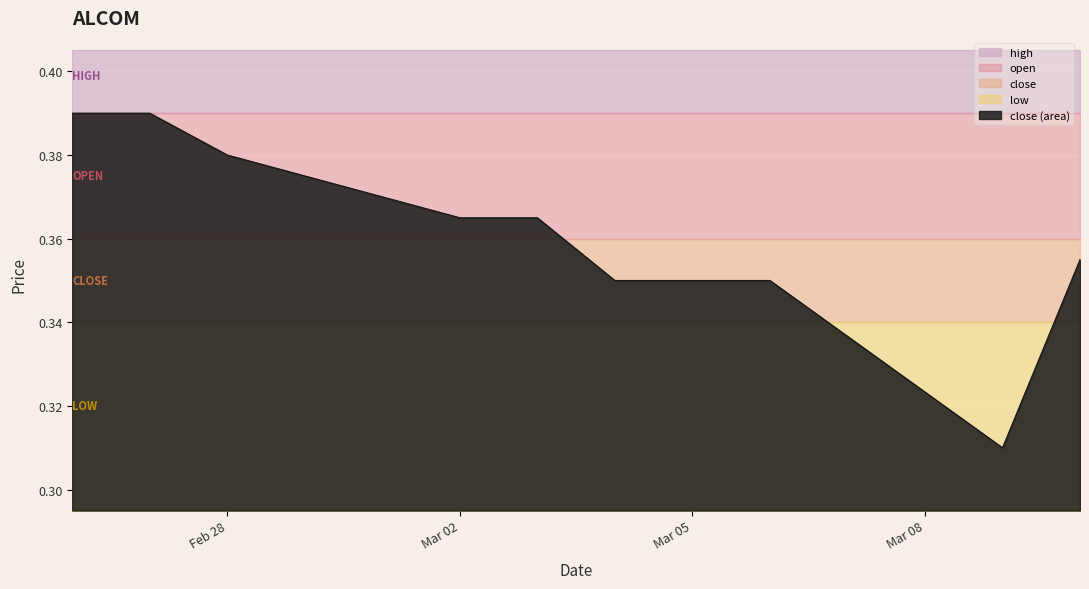

Which series changed the most between 2020-02-28 and 2020-03-05?

high